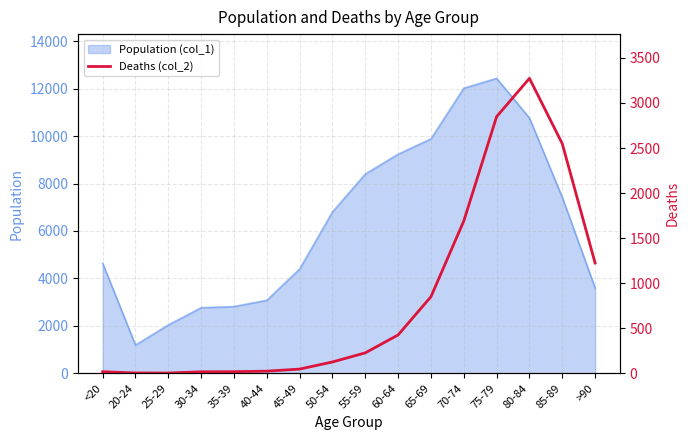

At which label does Population (col_1) reach its peak?

75-79